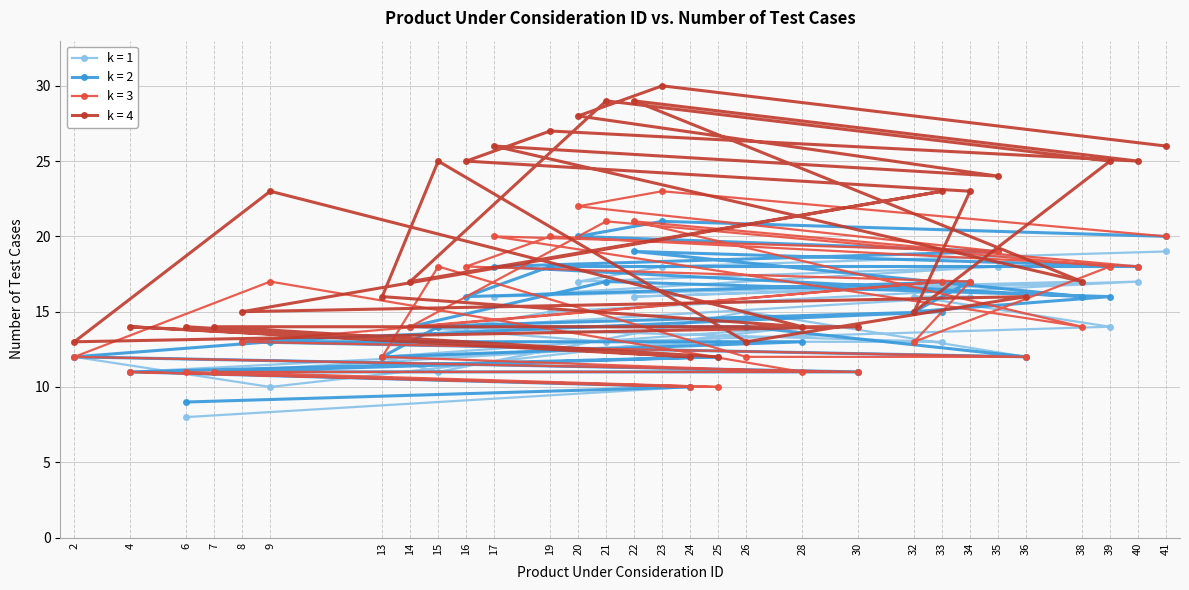

What is the minimum value shown in the chart?

8